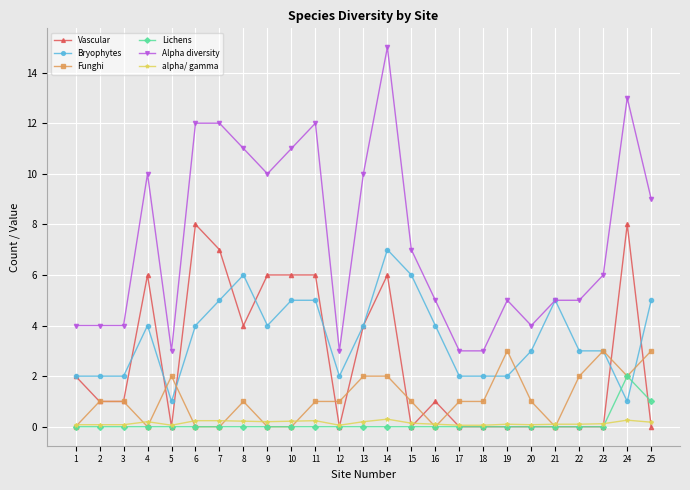

True or false: Vascular and Alpha diversity intersect in this chart.

False